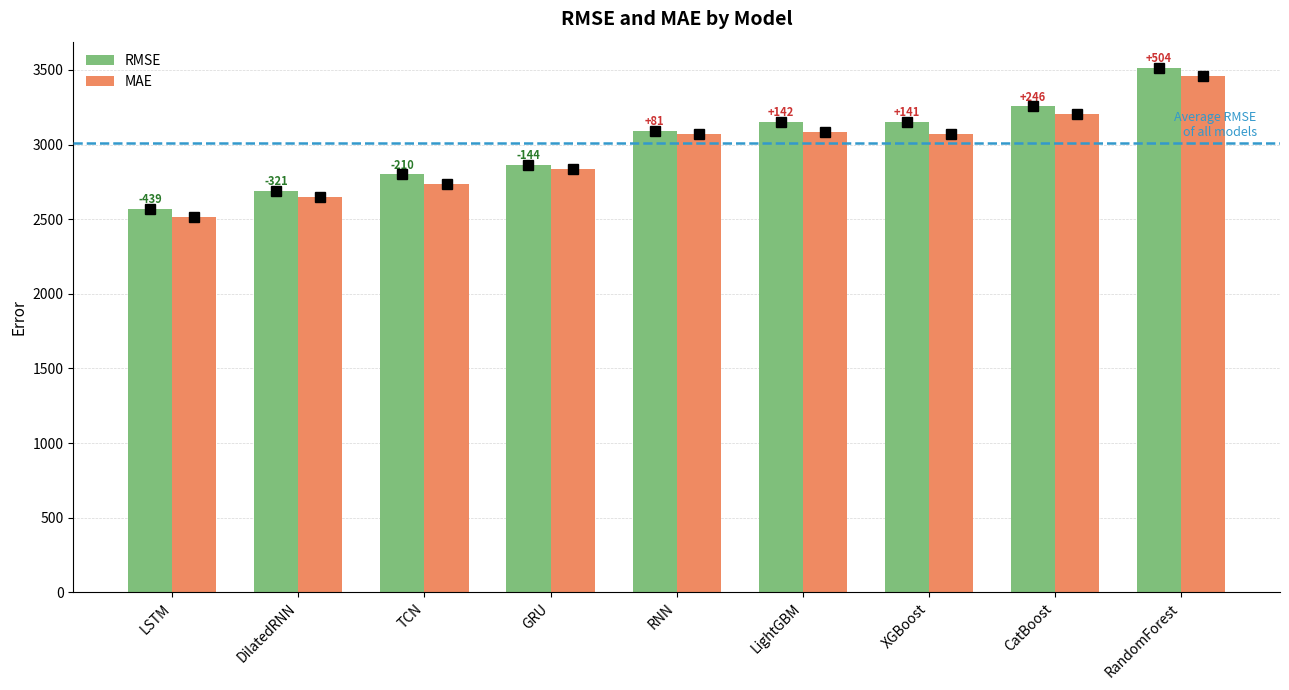

How many bars are there in total?

18